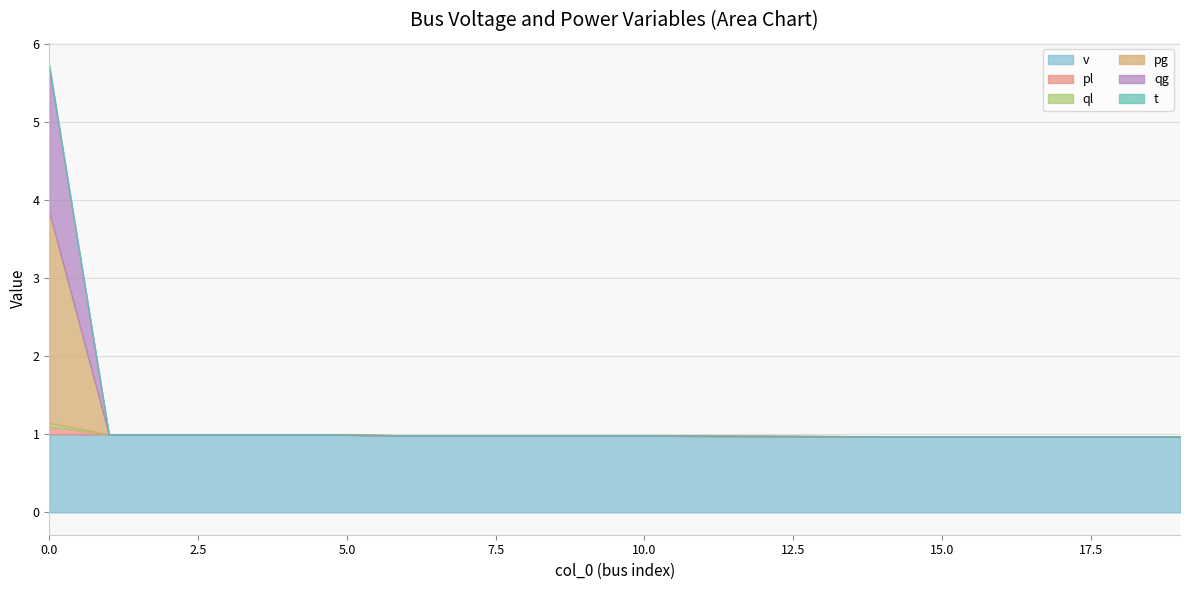

True or false: qg has a value of 0.0 at 7.

True